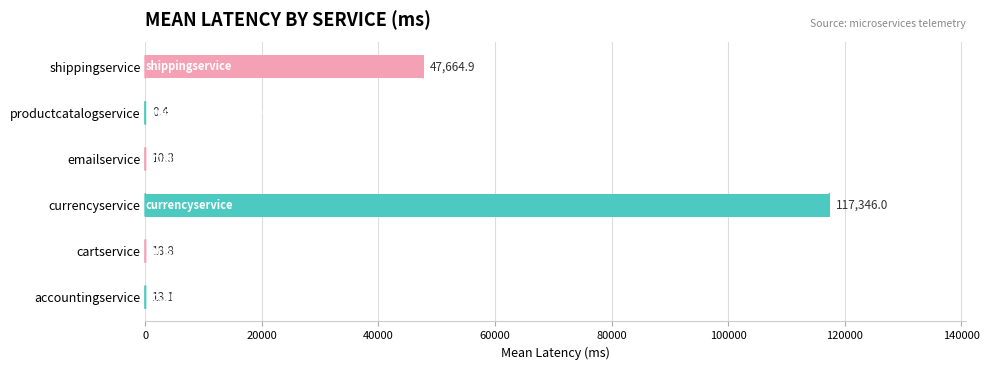

The chart shows a value of 13.1 at accountingservice. True or false?

True